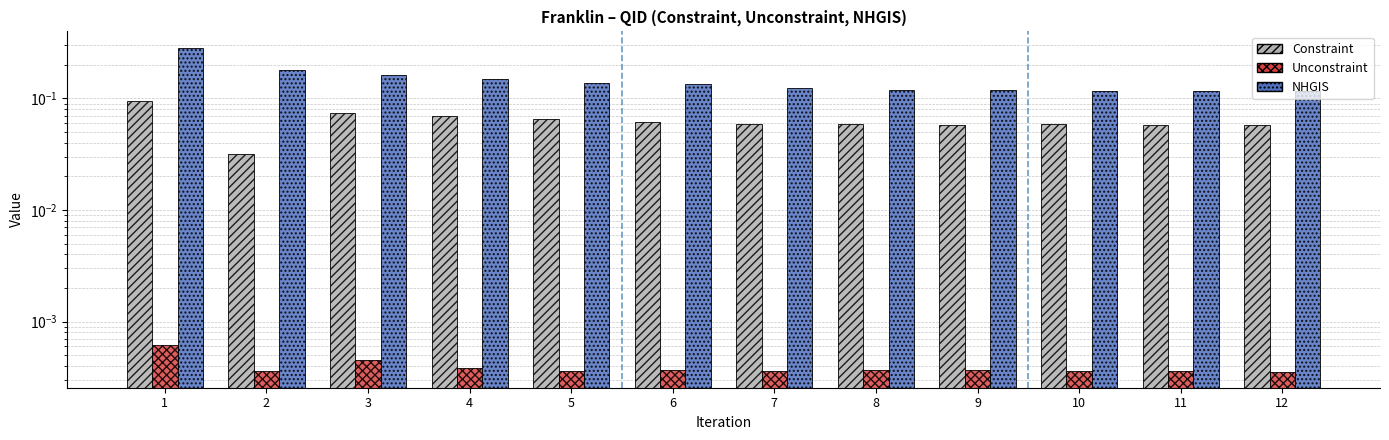

Reading right to left, transcribe all the data shown in this chart.

Constraint: 12=0.1	11=0.1	10=0.1	9=0.1	8=0.1	7=0.1	6=0.1	5=0.1	4=0.1	3=0.1	2=0.0	1=0.1
Unconstraint: 12=0.0	11=0.0	10=0.0	9=0.0	8=0.0	7=0.0	6=0.0	5=0.0	4=0.0	3=0.0	2=0.0	1=0.0
NHGIS: 12=0.1	11=0.1	10=0.1	9=0.1	8=0.1	7=0.1	6=0.1	5=0.1	4=0.1	3=0.2	2=0.2	1=0.3